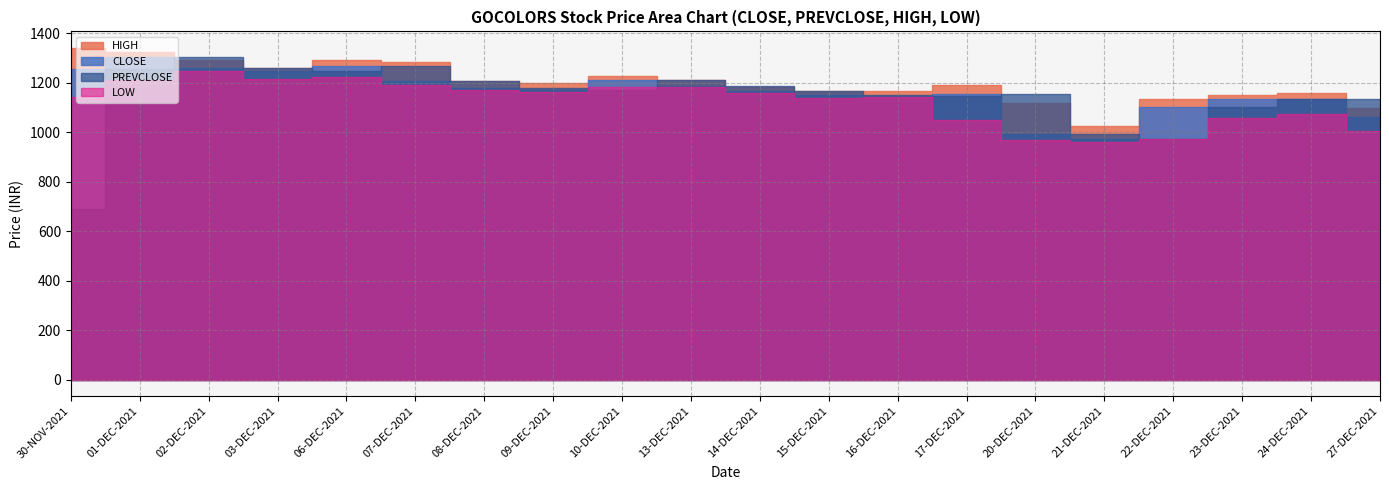

Reading left to right, transcribe all the data shown in this chart.

CLOSE: 30-NOV-2021=1253.7	01-DEC-2021=1302.0	02-DEC-2021=1260.5	03-DEC-2021=1247.8	06-DEC-2021=1266.8	07-DEC-2021=1208.0	08-DEC-2021=1177.8	09-DEC-2021=1168.0	10-DEC-2021=1210.3	13-DEC-2021=1187.3	14-DEC-2021=1166.0	15-DEC-2021=1148.1	16-DEC-2021=1147.6	17-DEC-2021=1154.0	20-DEC-2021=991.0	21-DEC-2021=971.5	22-DEC-2021=1101.3	23-DEC-2021=1132.5	24-DEC-2021=1132.9	27-DEC-2021=1060.9
PREVCLOSE: 30-NOV-2021=690.0	01-DEC-2021=1253.7	02-DEC-2021=1302.0	03-DEC-2021=1260.5	06-DEC-2021=1247.8	07-DEC-2021=1266.8	08-DEC-2021=1208.0	09-DEC-2021=1177.8	10-DEC-2021=1168.0	13-DEC-2021=1210.3	14-DEC-2021=1187.3	15-DEC-2021=1166.0	16-DEC-2021=1148.1	17-DEC-2021=1147.6	20-DEC-2021=1154.0	21-DEC-2021=991.0	22-DEC-2021=971.5	23-DEC-2021=1101.3	24-DEC-2021=1132.5	27-DEC-2021=1132.9
HIGH: 30-NOV-2021=1339.9	01-DEC-2021=1324.0	02-DEC-2021=1292.3	03-DEC-2021=1259.8	06-DEC-2021=1289.4	07-DEC-2021=1285.0	08-DEC-2021=1205.0	09-DEC-2021=1200.0	10-DEC-2021=1226.0	13-DEC-2021=1211.0	14-DEC-2021=1183.9	15-DEC-2021=1165.1	16-DEC-2021=1164.8	17-DEC-2021=1192.0	20-DEC-2021=1118.5	21-DEC-2021=1025.0	22-DEC-2021=1133.9	23-DEC-2021=1149.5	24-DEC-2021=1156.3	27-DEC-2021=1098.8
LOW: 30-NOV-2021=1143.1	01-DEC-2021=1211.0	02-DEC-2021=1248.0	03-DEC-2021=1213.0	06-DEC-2021=1224.3	07-DEC-2021=1190.0	08-DEC-2021=1170.0	09-DEC-2021=1163.2	10-DEC-2021=1182.0	13-DEC-2021=1182.2	14-DEC-2021=1157.9	15-DEC-2021=1136.5	16-DEC-2021=1140.8	17-DEC-2021=1050.0	20-DEC-2021=968.9	21-DEC-2021=960.5	22-DEC-2021=973.0	23-DEC-2021=1056.0	24-DEC-2021=1074.8	27-DEC-2021=1006.3